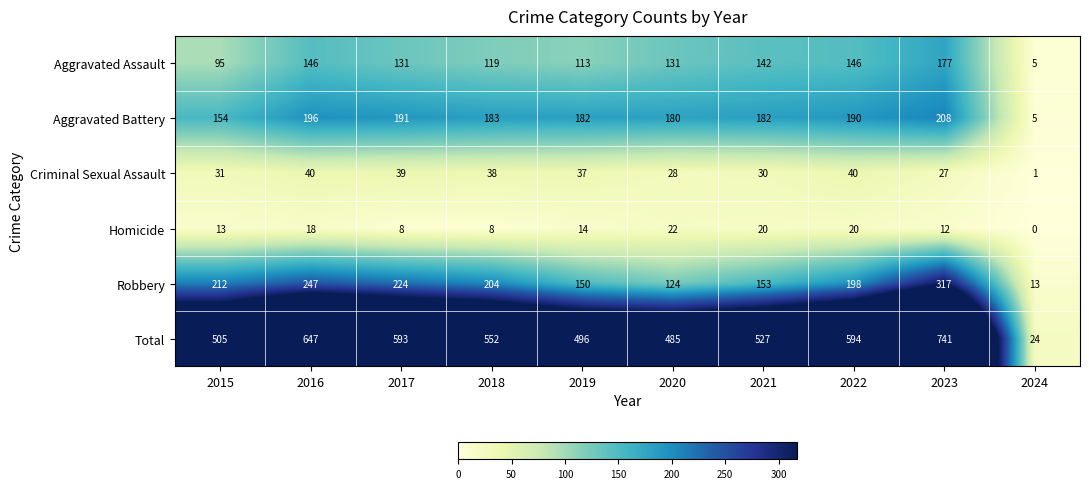

What is the minimum value for Total?

24